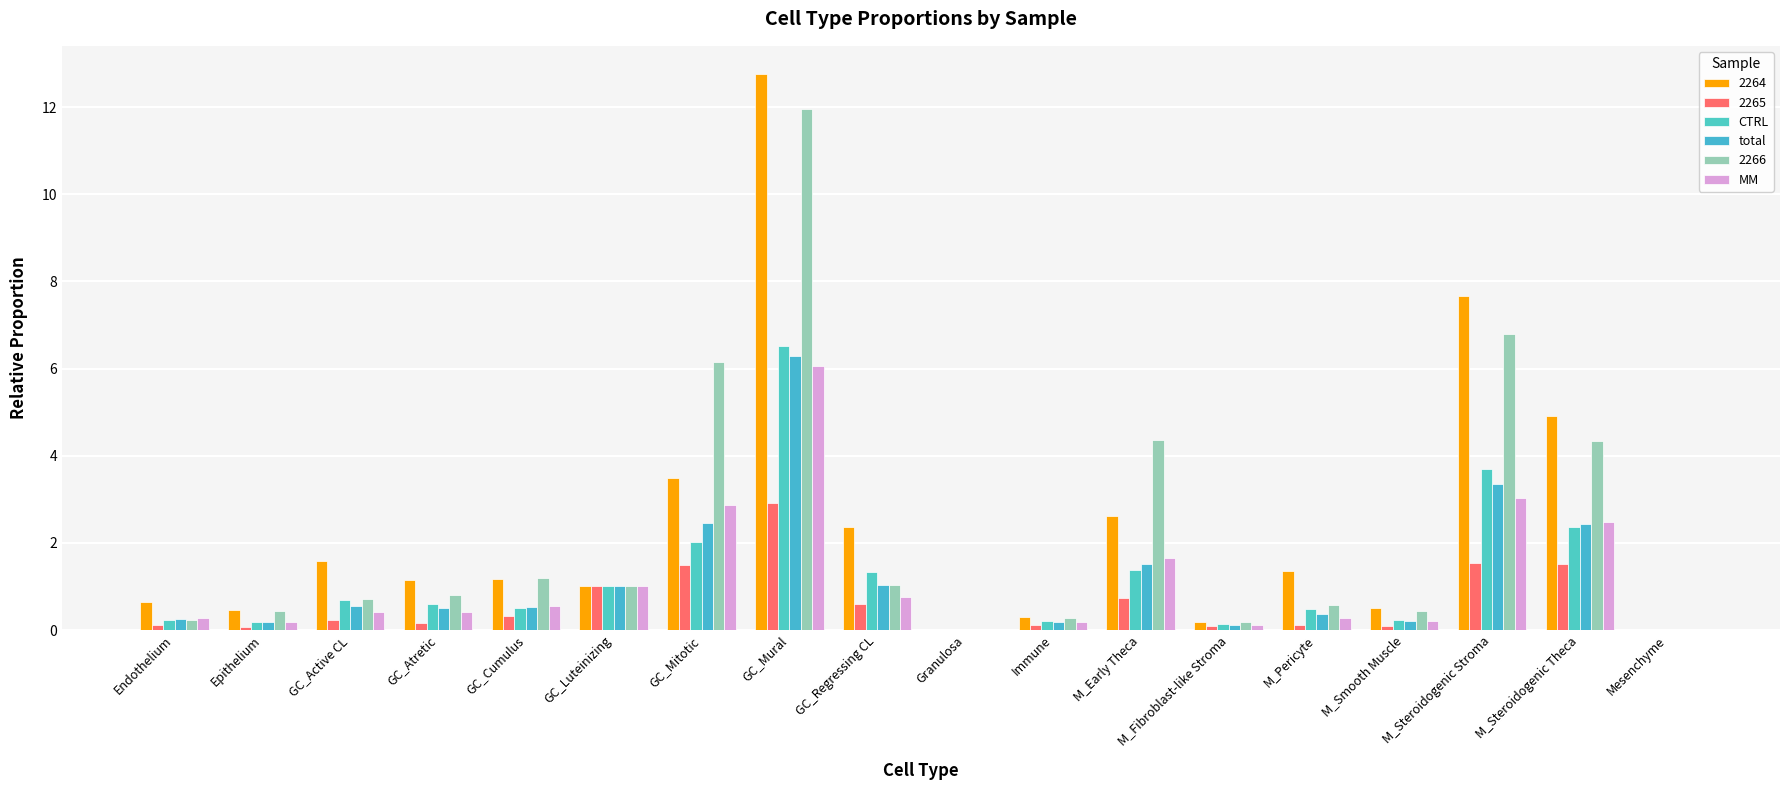

Which category has the highest value in the MM series?

GC_Mural